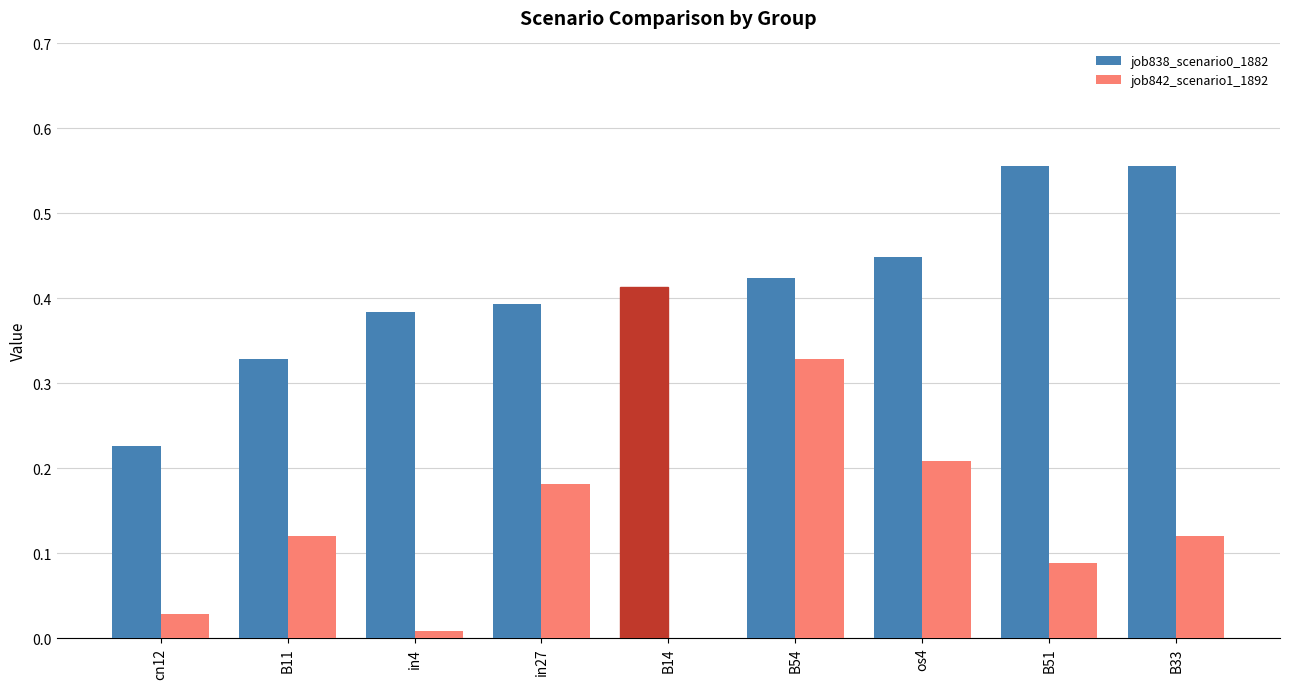

The job842_scenario1_1892 series shows 0.2 at B14. True or false?

False